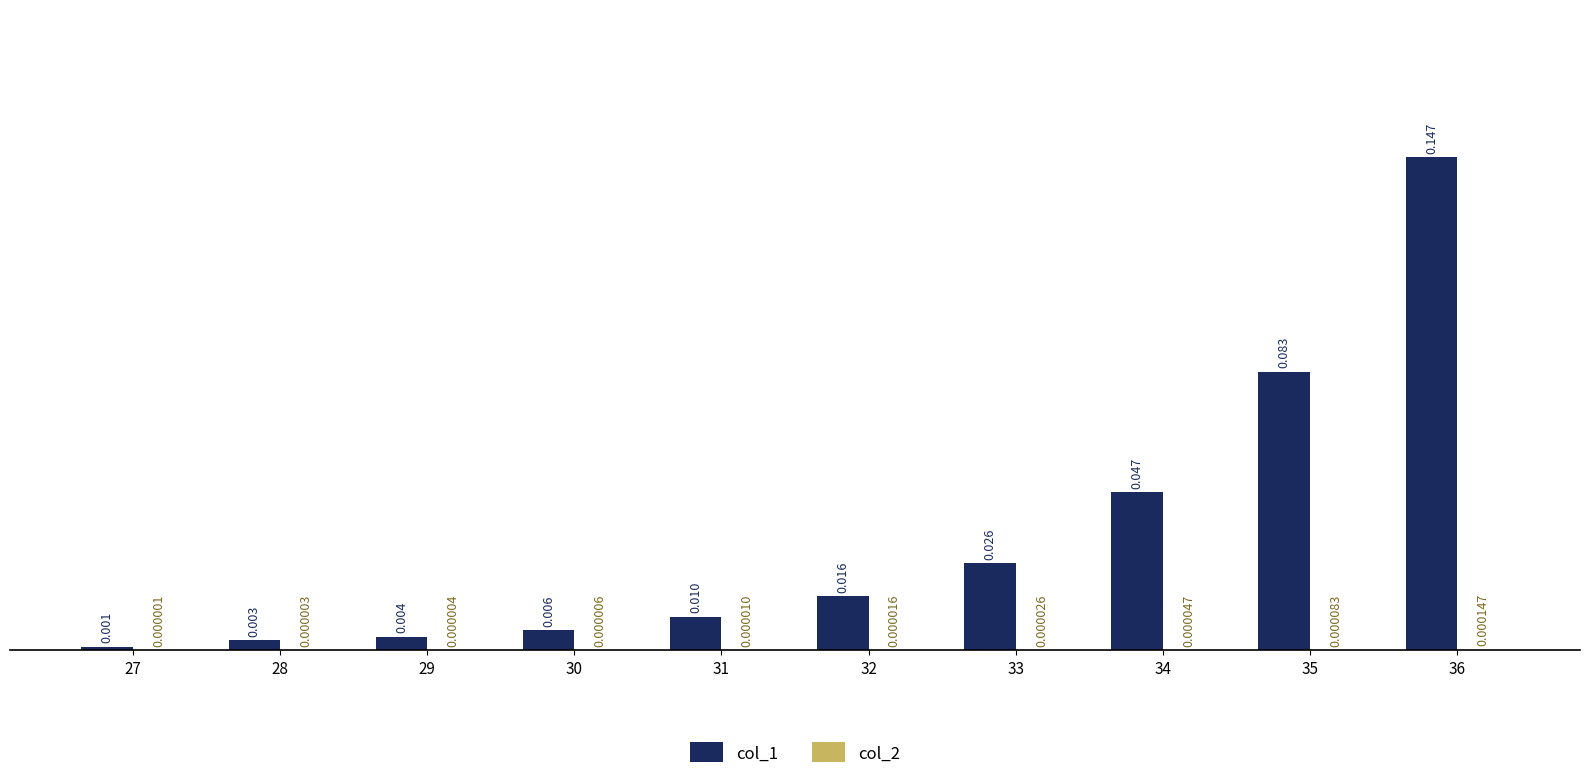

At how many categories does at least one series exceed 0?

10